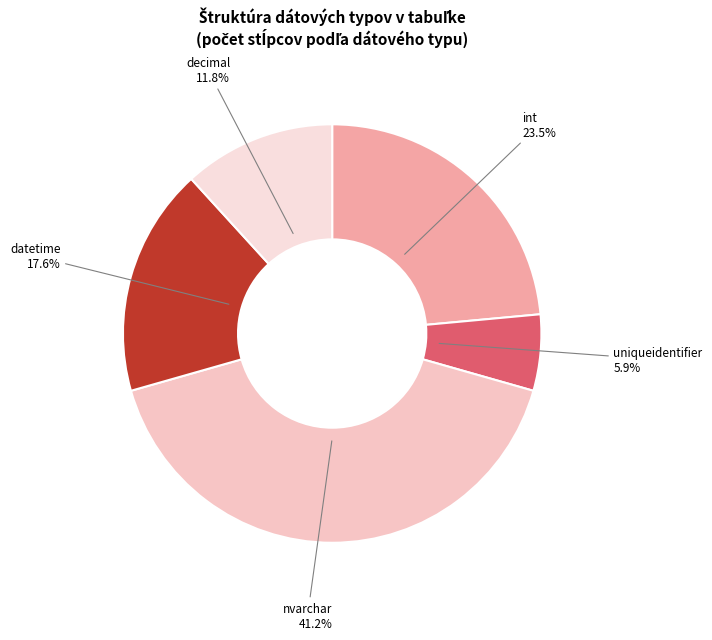

Between decimal and int, which is larger?

int